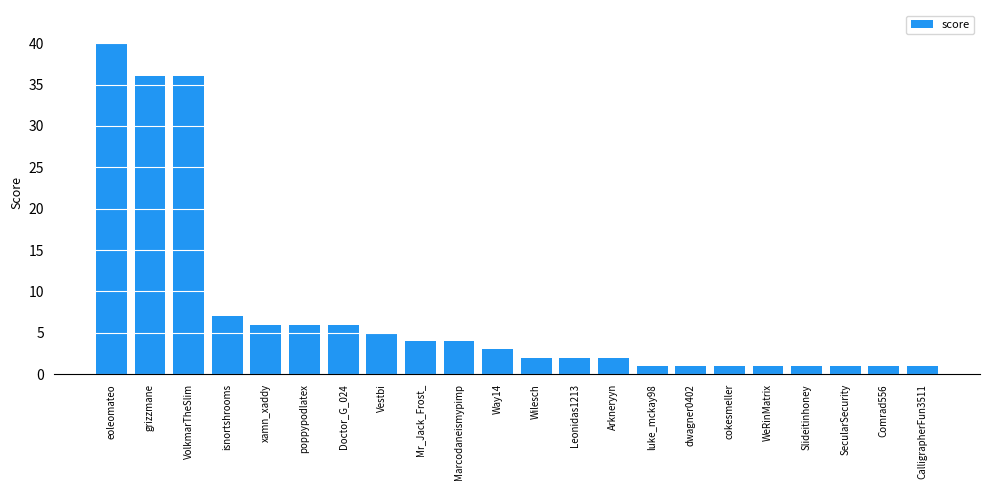

What is the maximum value shown in the chart?

40